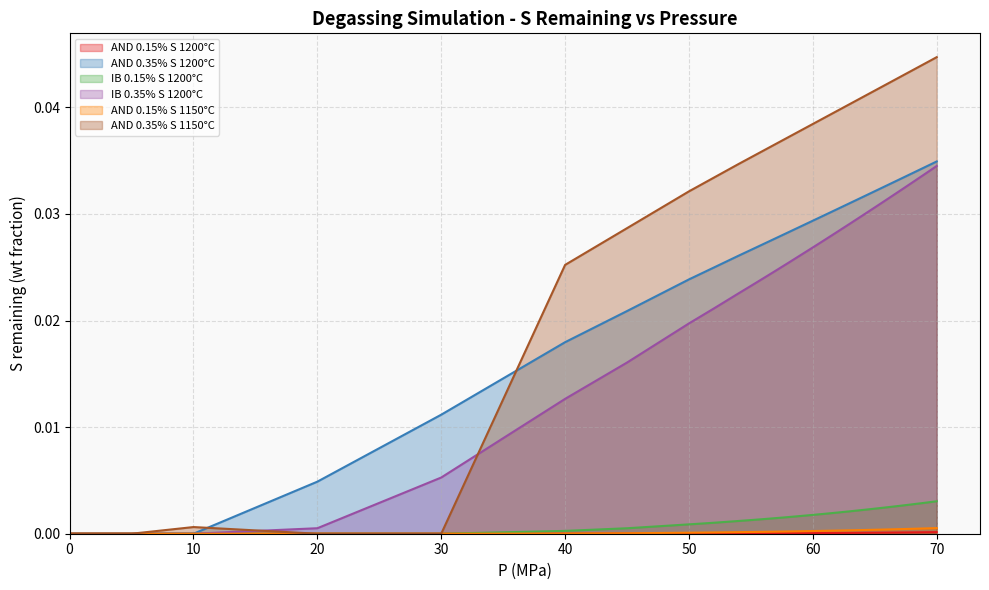

True or false: AND 0.15% S 1200°C and IB 0.35% S 1200°C intersect in this chart.

False